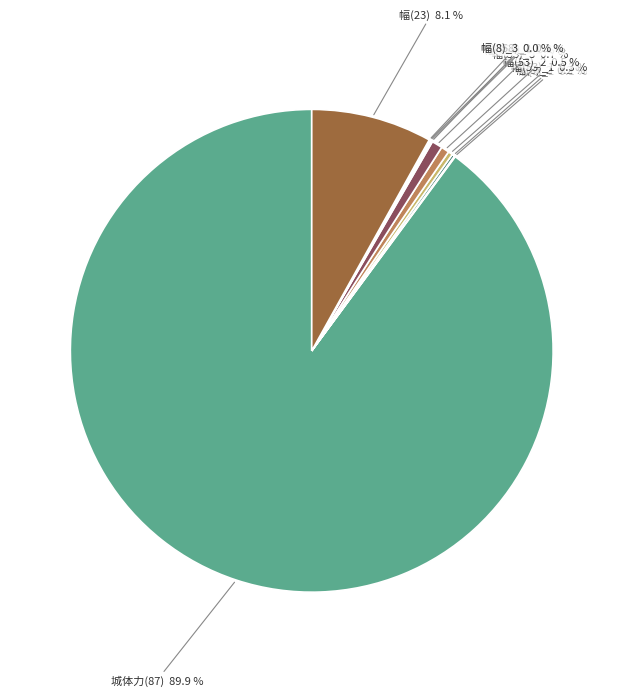

To the nearest percent, what is the average slice percentage?

9%